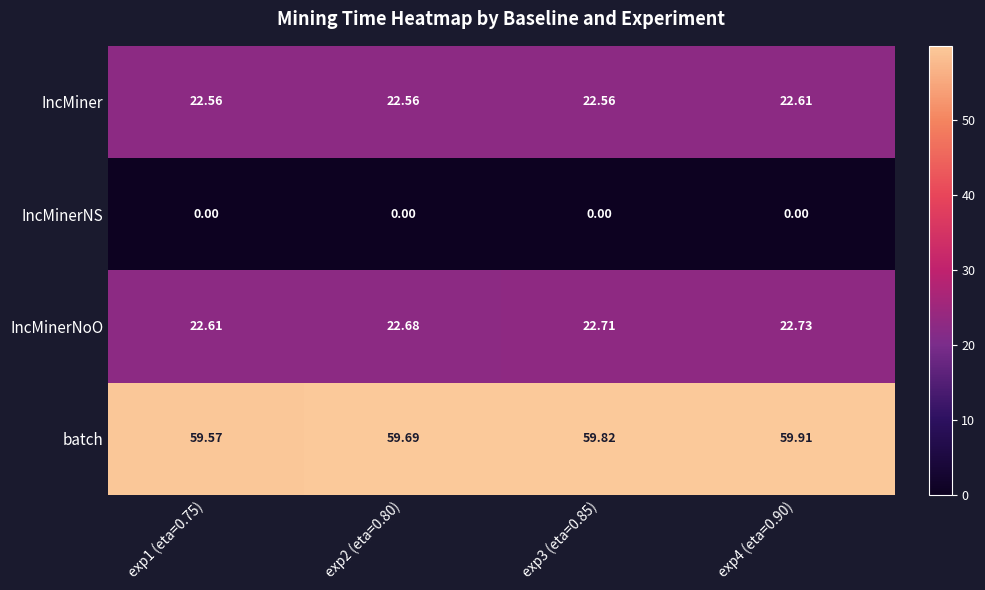

Is the value of batch at exp2 (eta=0.80) greater than the value of IncMiner at exp4 (eta=0.90)?

Yes